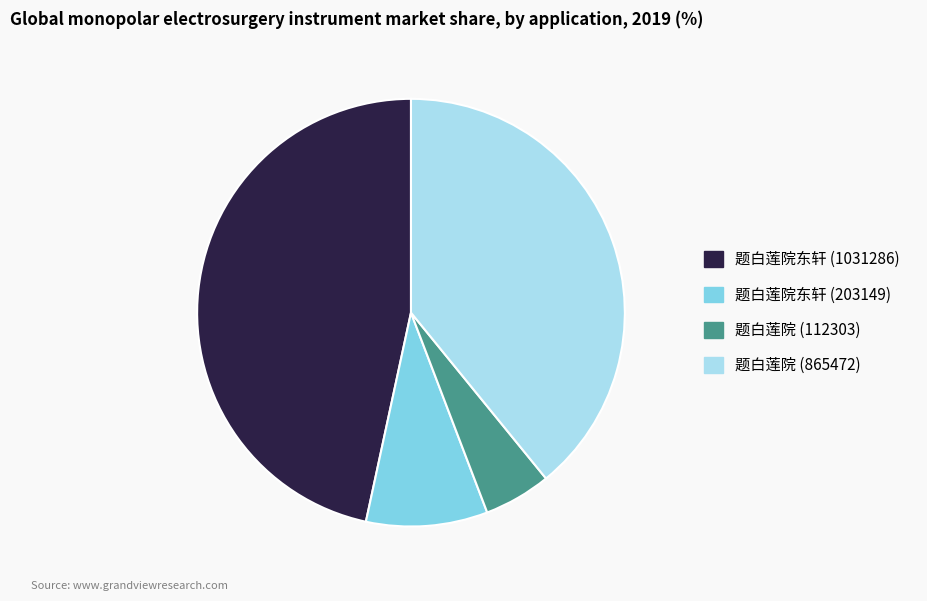

Rank the categories by value from highest to lowest.

题白莲院东轩 (1031286), 题白莲院 (865472), 题白莲院东轩 (203149), 题白莲院 (112303)